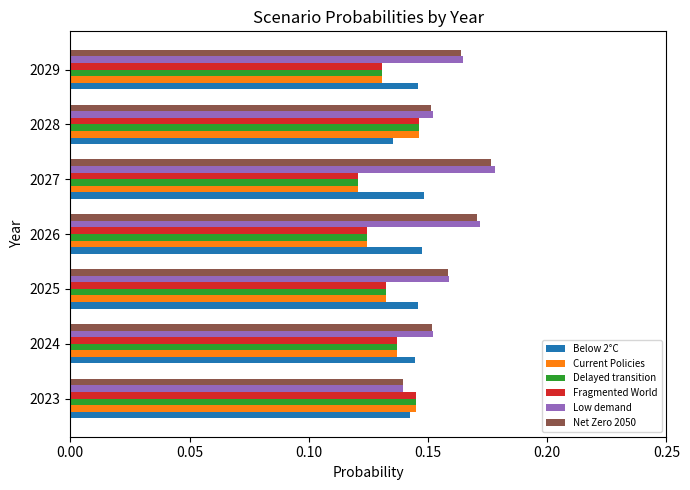

Which label corresponds to the largest value in the chart?

2027